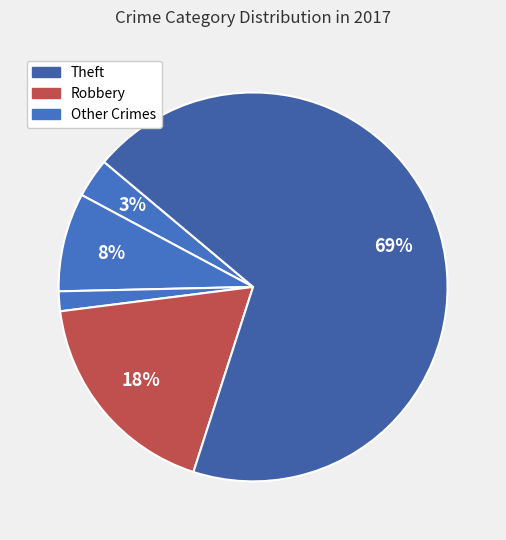

Count the number of slices in the pie.

5